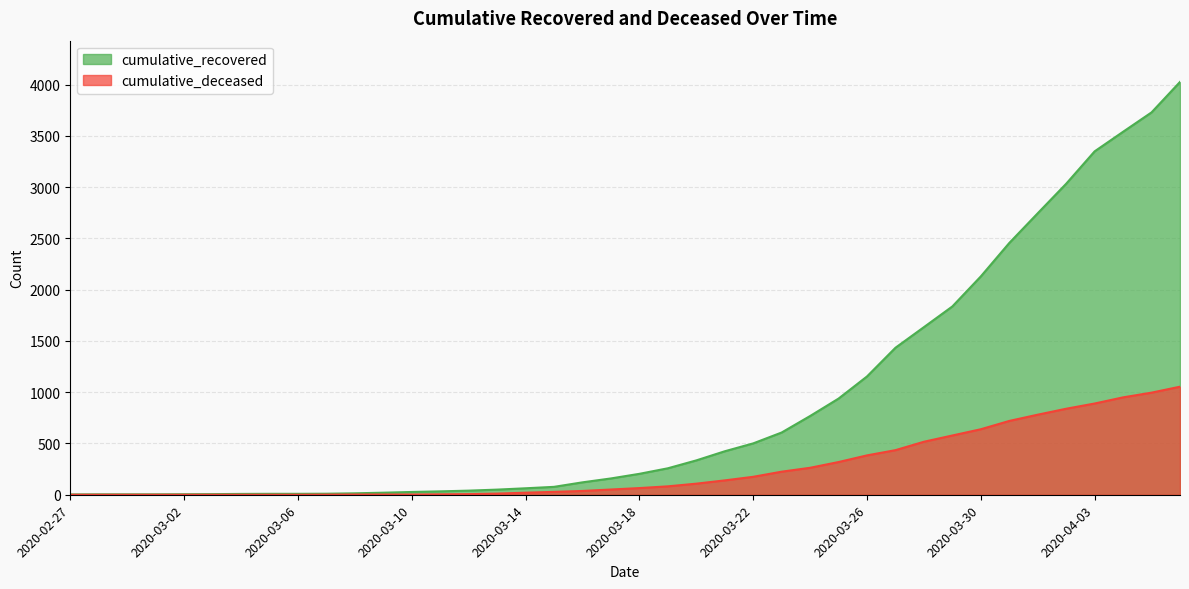

Rank the series by their maximum value, from highest to lowest.

cumulative_recovered, cumulative_deceased